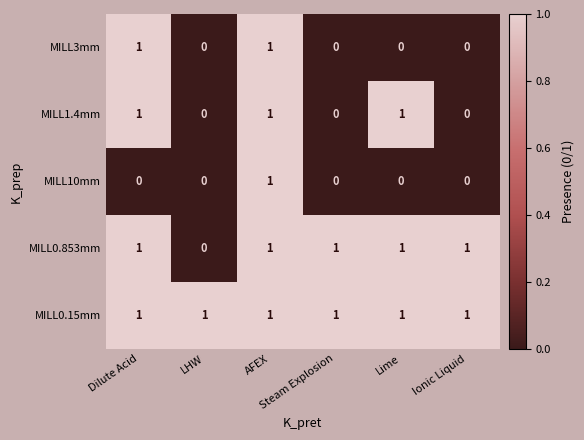

At how many categories does at least one series exceed 0?

6